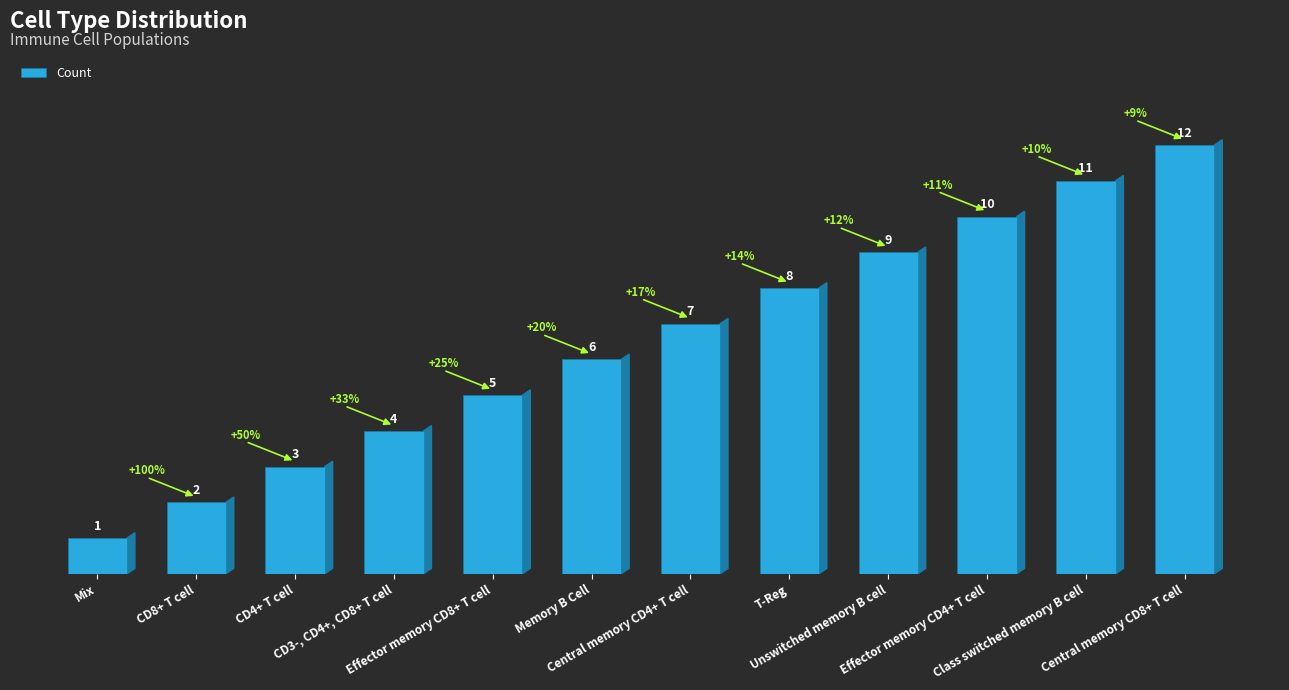

Does the chart contain stacked bars?

No